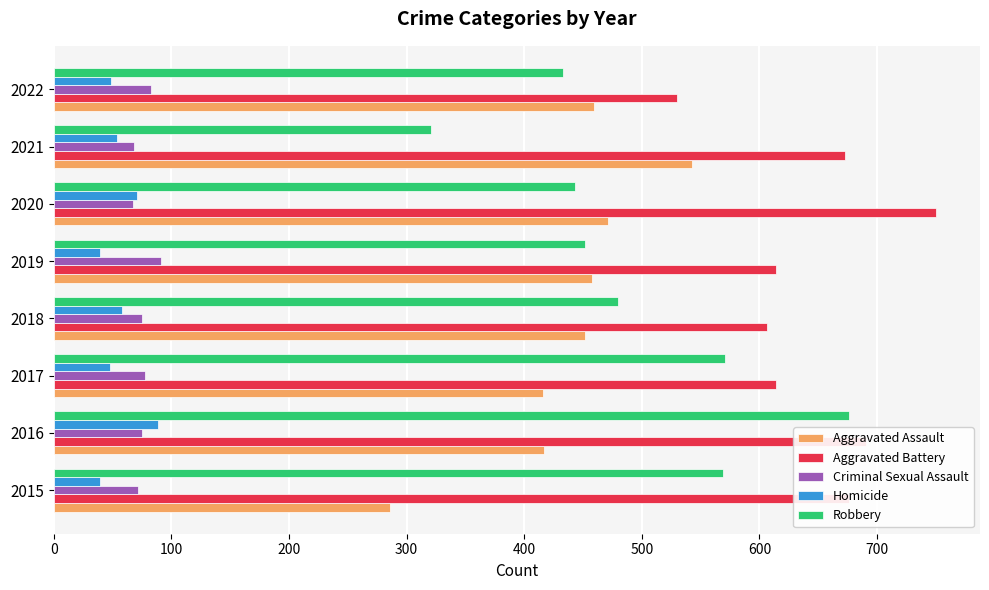

What is the average value of the Criminal Sexual Assault series?

76